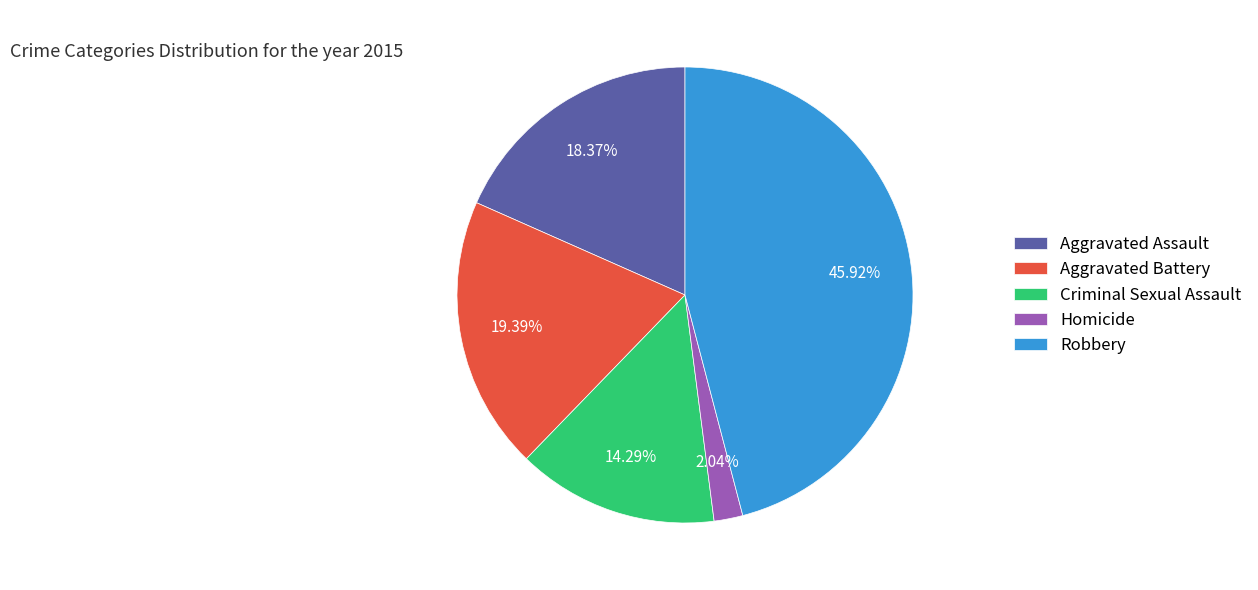

Between Aggravated Battery and Criminal Sexual Assault, which is larger?

Aggravated Battery